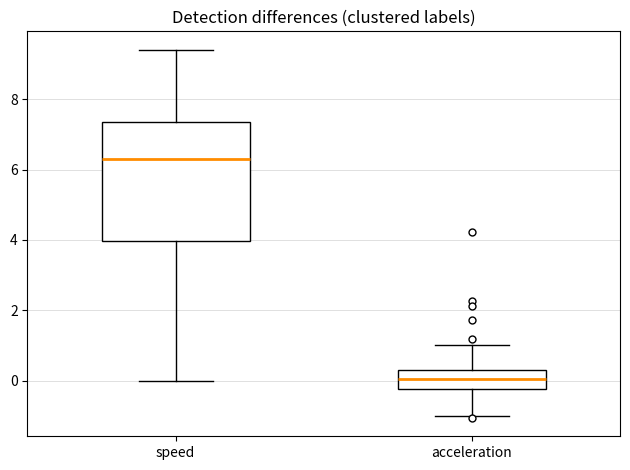

Where does the upper whisker of the box for speed end on the y-axis? The values are not printed on the chart, so give them approximately, as read against the axis.

9.4